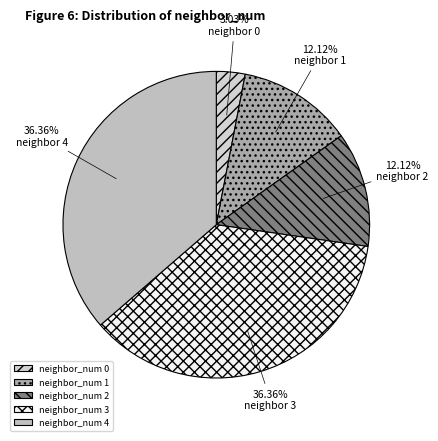

Count the number of slices in the pie.

5